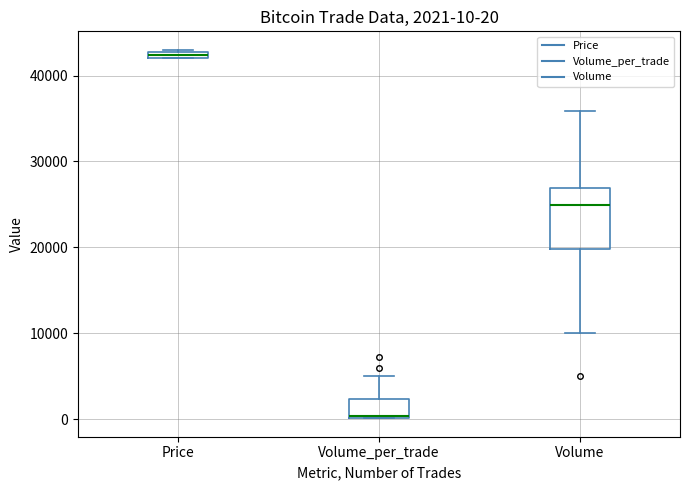

Which box has the highest median line?

Price